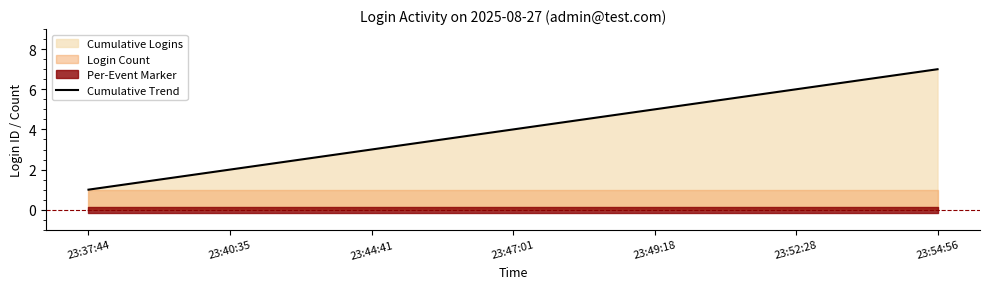

Which label corresponds to the largest value in the chart?

23:54:56